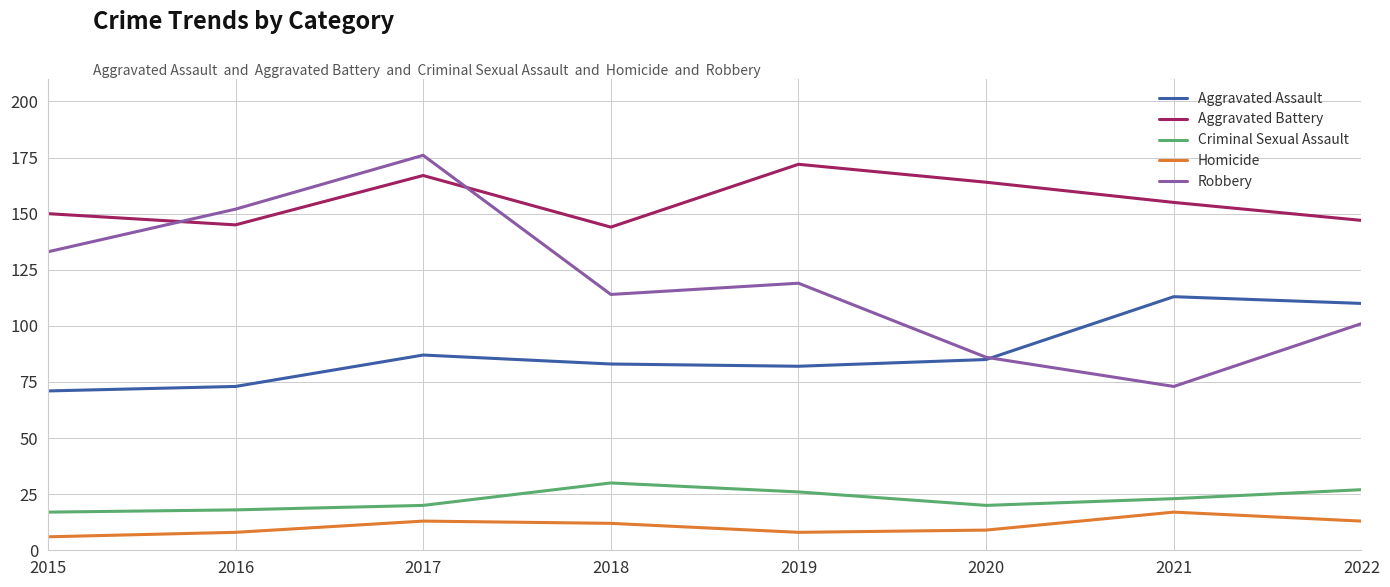

True or false: Homicide and Aggravated Battery intersect in this chart.

False